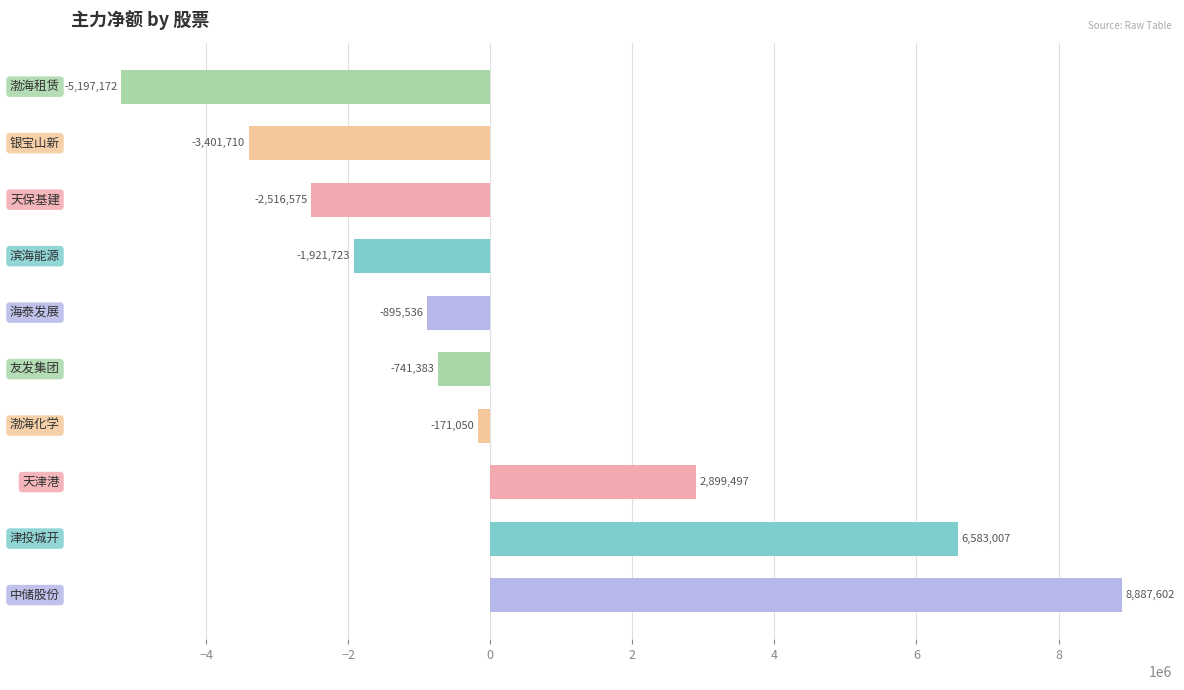

What is the minimum value shown in the chart?

-5197172